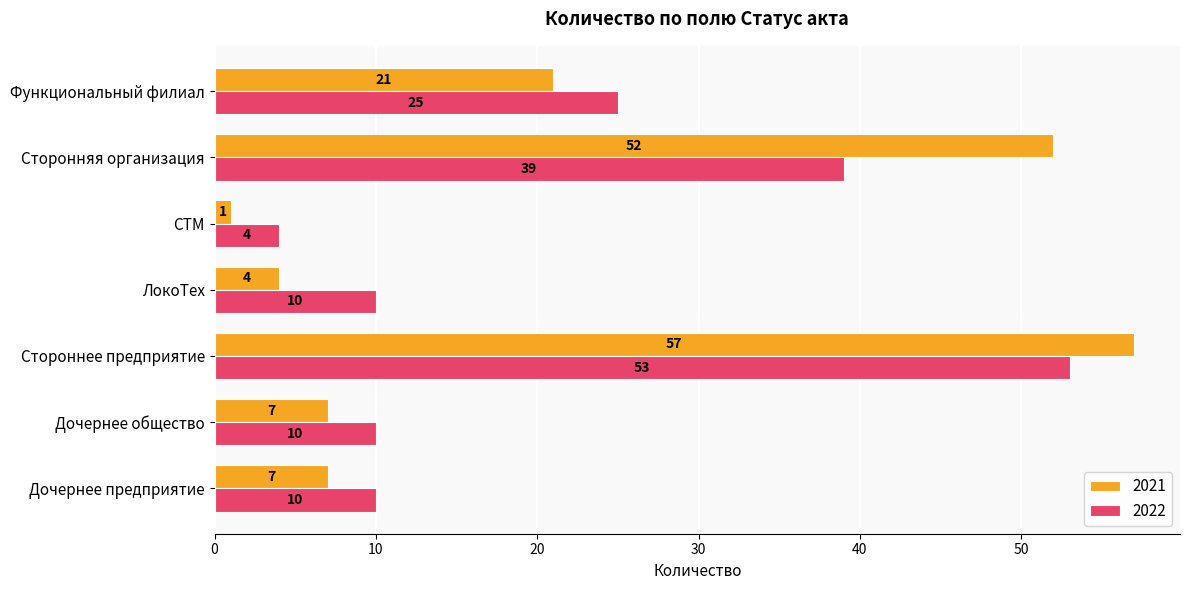

The 2022 series shows 53 at Стороннее предприятие. True or false?

True